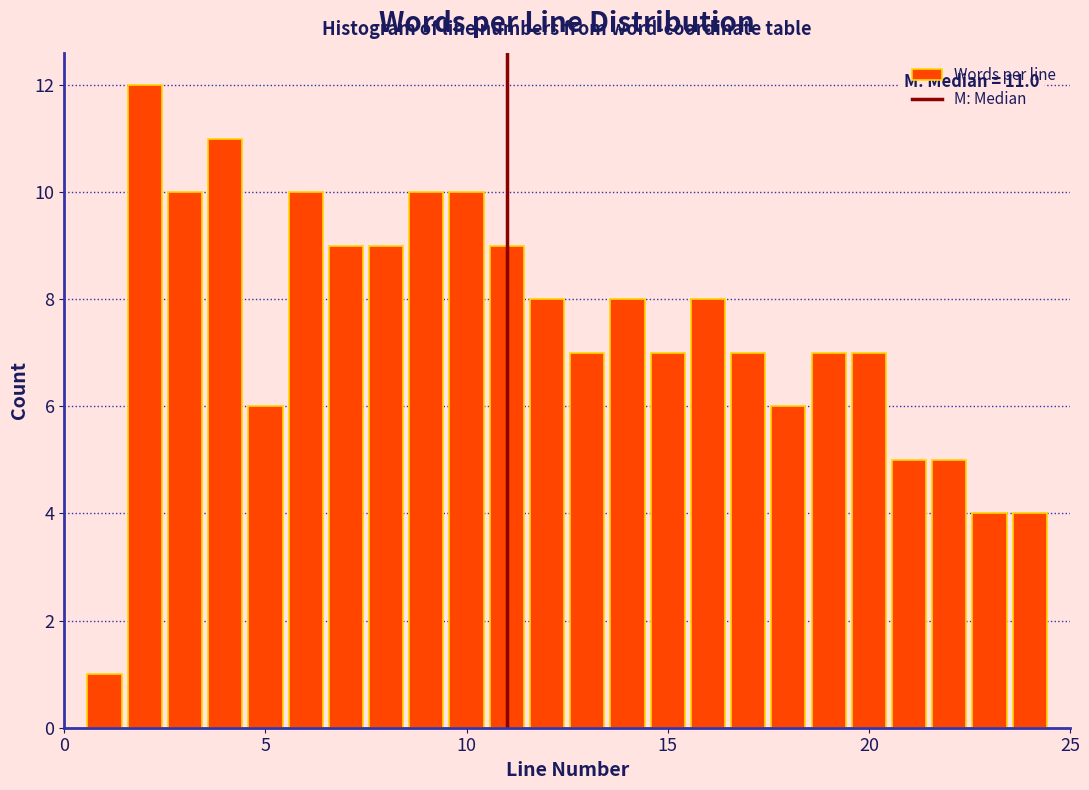

Read against the x-axis, roughly where is the centre of the tallest bar?

2.0